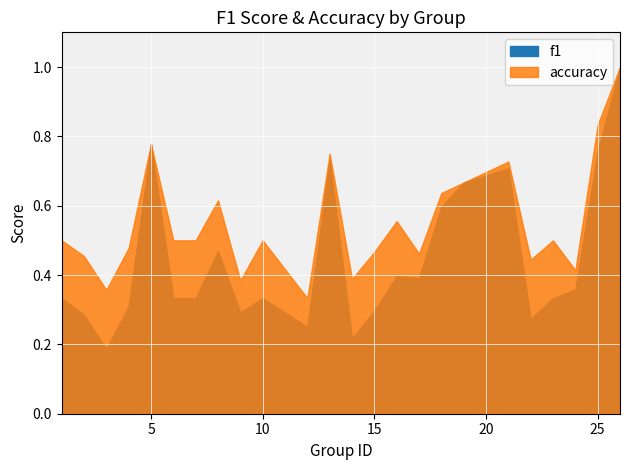

What is the difference between the maximum and second lowest values in the f1 series?

0.8